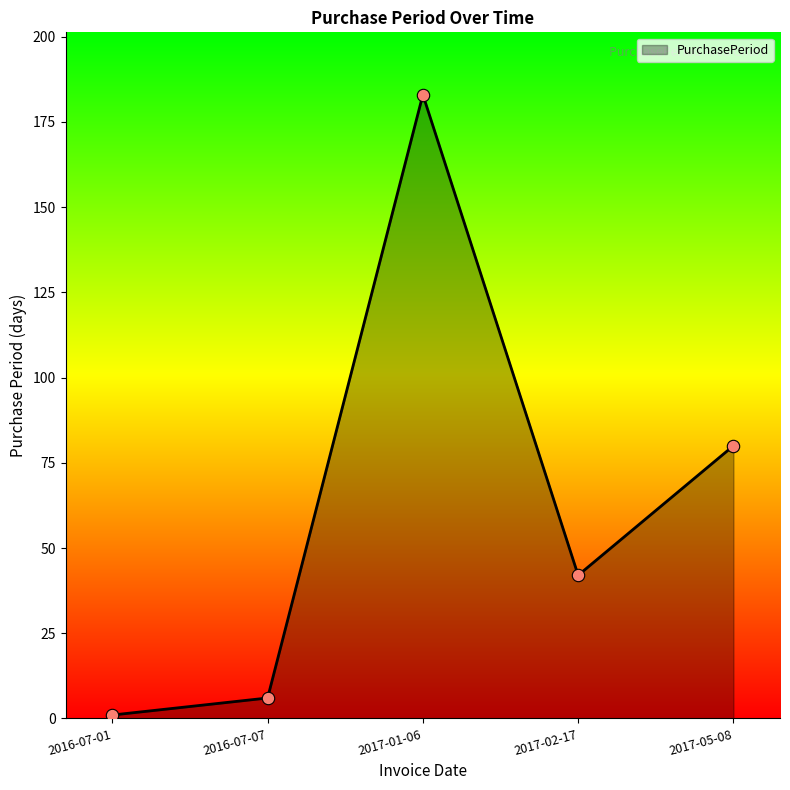

Which has a higher value, 2016-07-07 or 2017-05-08?

2017-05-08